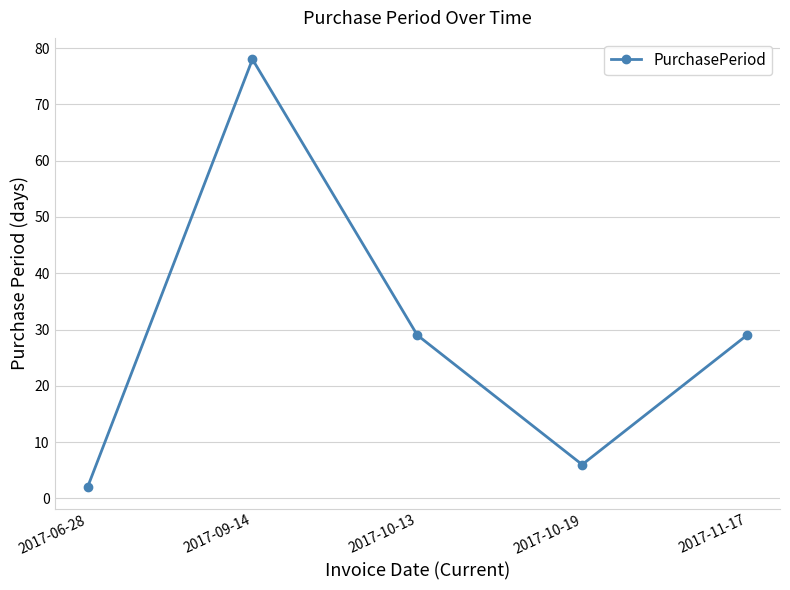

The chart shows a value of 2 at 2017-06-28. True or false?

True